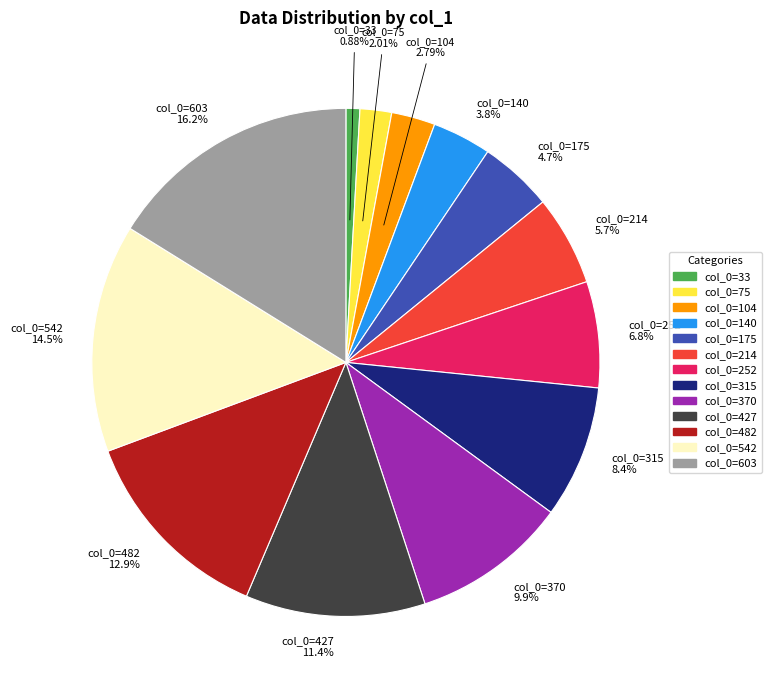

Rank the categories by value from lowest to highest.

col_0=33, col_0=75, col_0=104, col_0=140, col_0=175, col_0=214, col_0=252, col_0=315, col_0=370, col_0=427, col_0=482, col_0=542, col_0=603